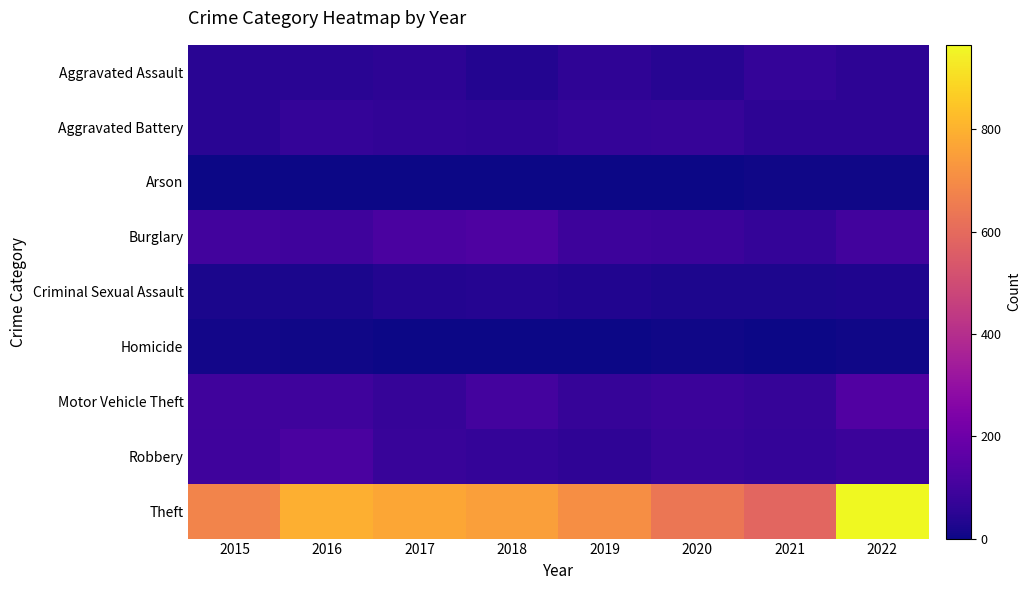

Reading left to right, what are all the values shown in this chart?

Aggravated Assault: 2015=47	2016=49	2017=56	2018=34	2019=57	2020=44	2021=71	2022=56
Aggravated Battery: 2015=46	2016=71	2017=63	2018=58	2019=69	2020=74	2021=54	2022=55
Arson: 2015=0	2016=1	2017=1	2018=2	2019=2	2020=3	2021=7	2022=4
Burglary: 2015=99	2016=93	2017=119	2018=127	2019=90	2020=83	2021=71	2022=101
Criminal Sexual Assault: 2015=22	2016=20	2017=35	2018=39	2019=31	2020=23	2021=24	2022=29
Homicide: 2015=11	2016=5	2017=3	2018=1	2019=0	2020=5	2021=2	2022=7
Motor Vehicle Theft: 2015=98	2016=91	2017=75	2018=102	2019=72	2020=85	2021=74	2022=133
Robbery: 2015=94	2016=118	2017=77	2018=70	2019=57	2020=77	2021=68	2022=84
Theft: 2015=678	2016=793	2017=771	2018=752	2019=708	2020=635	2021=588	2022=965